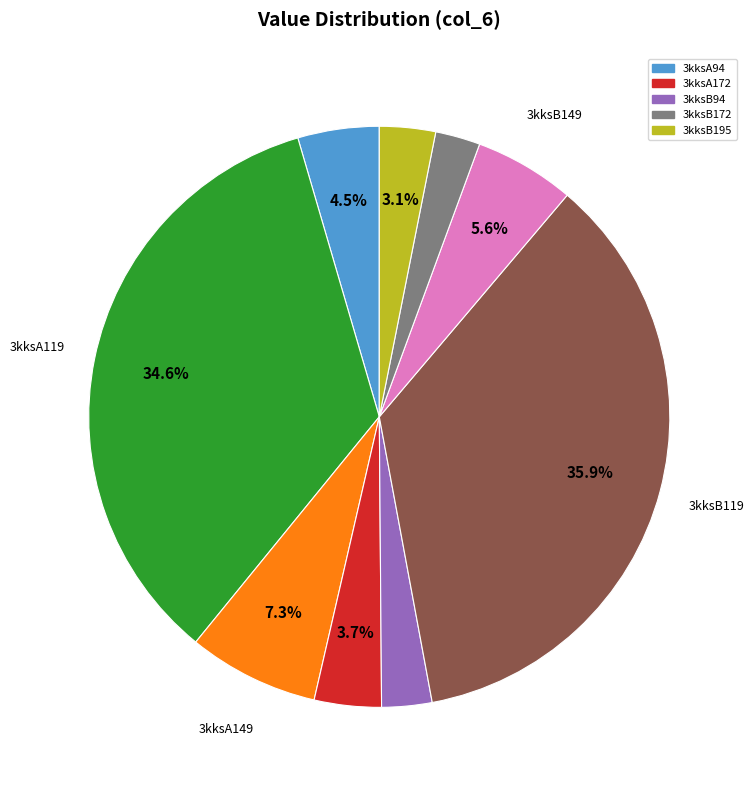

Is there any slice that represents more than half of the pie?

No